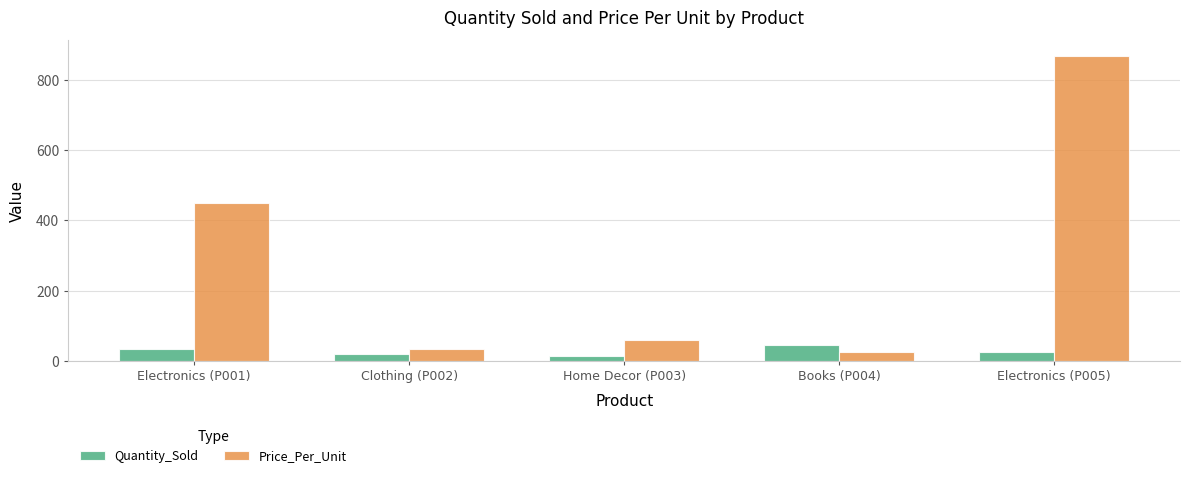

What is the difference between the Quantity_Sold values at Books (P004) and Home Decor (P003)?

30